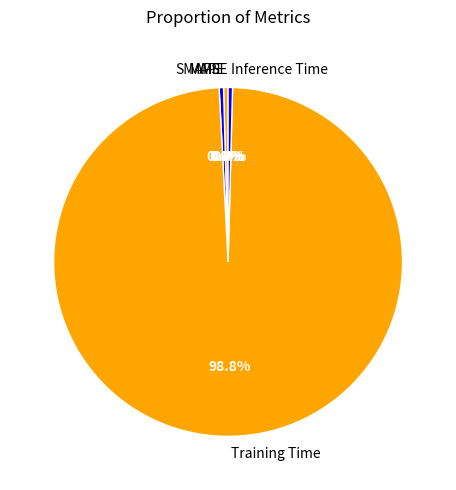

Is Training Time the majority of the pie?

Yes